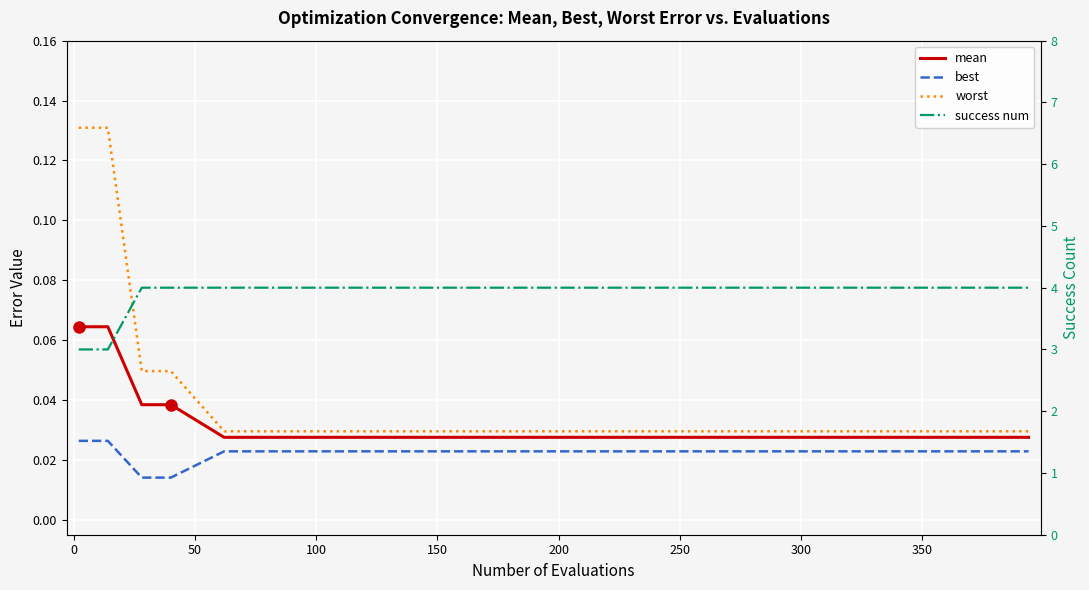

The value of success num at 50 is 4.0. True or false?

True